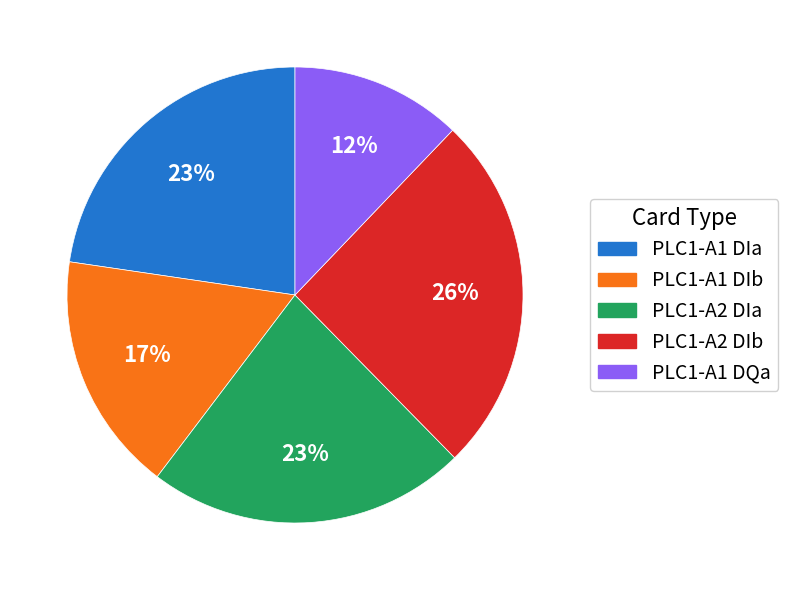

Is there any slice that represents more than half of the pie?

No